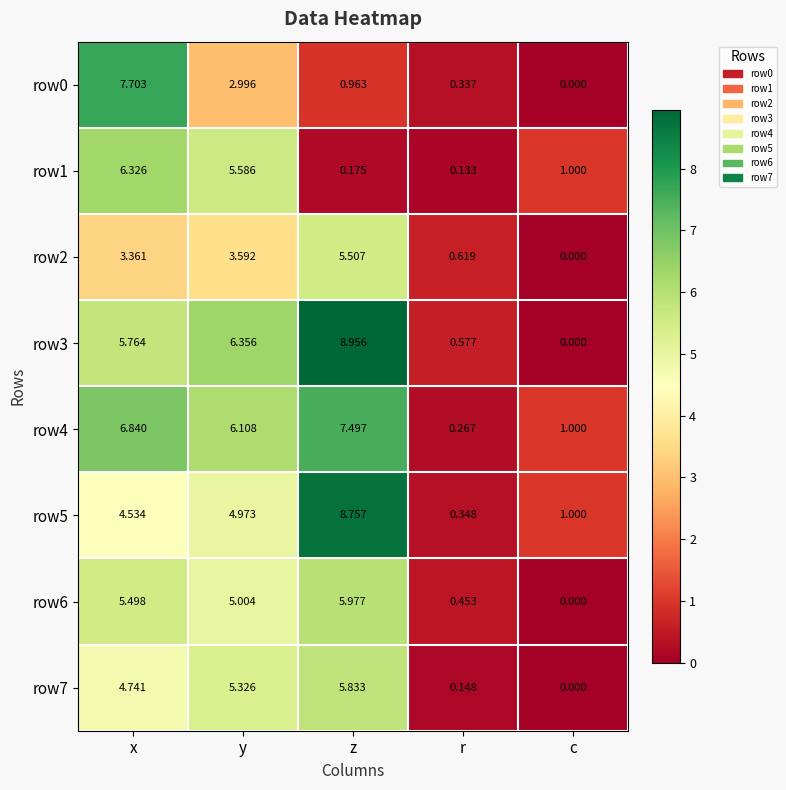

Is the value of row7 at y greater than the value of row0 at c?

Yes